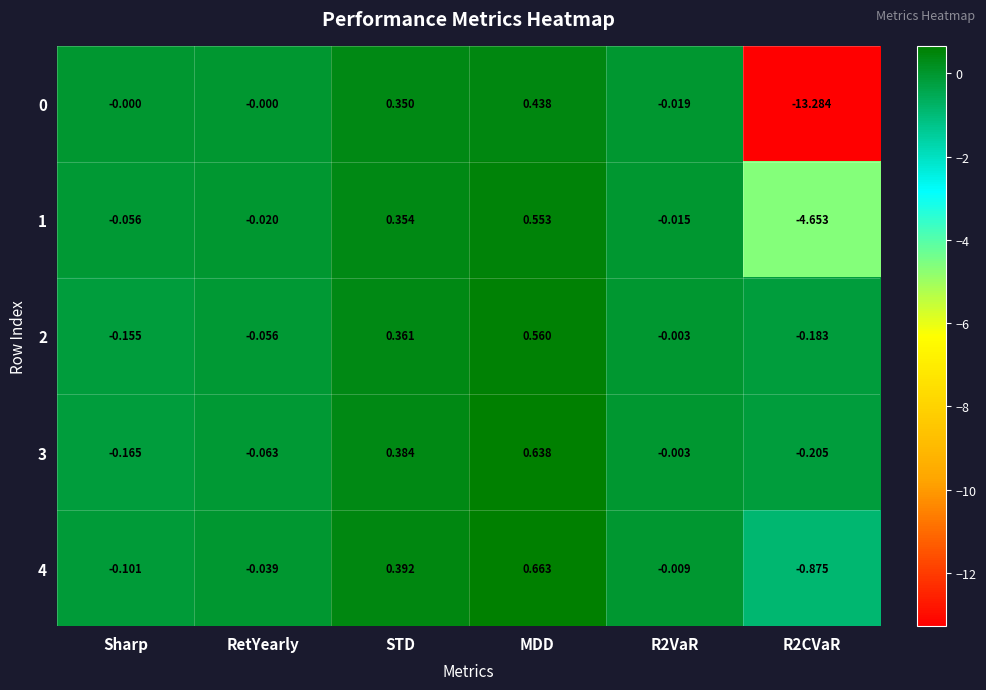

Is the value of 3 at STD greater than the value of 2 at R2VaR?

Yes